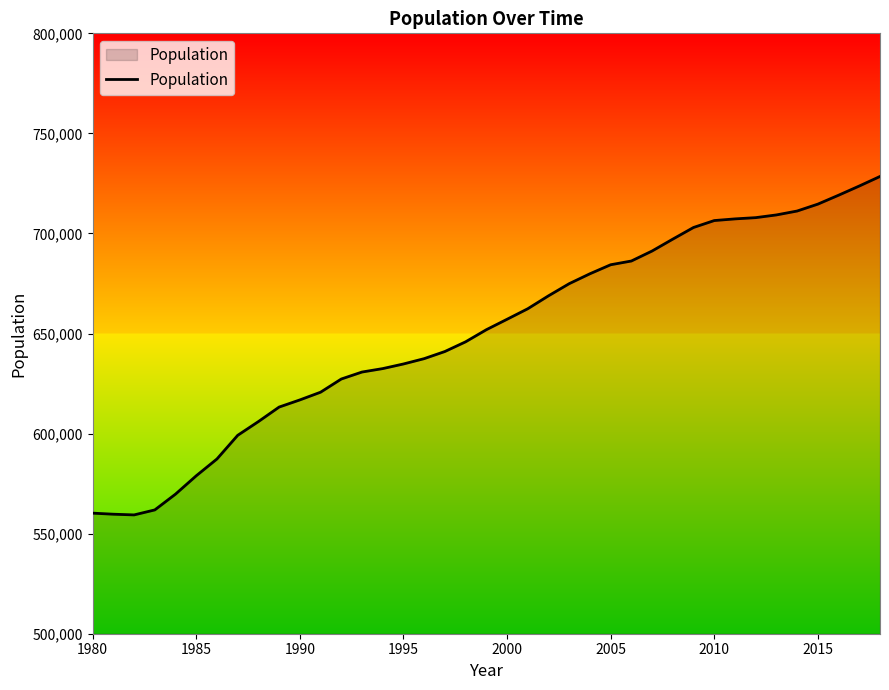

What is the difference between the maximum and minimum values?

169111